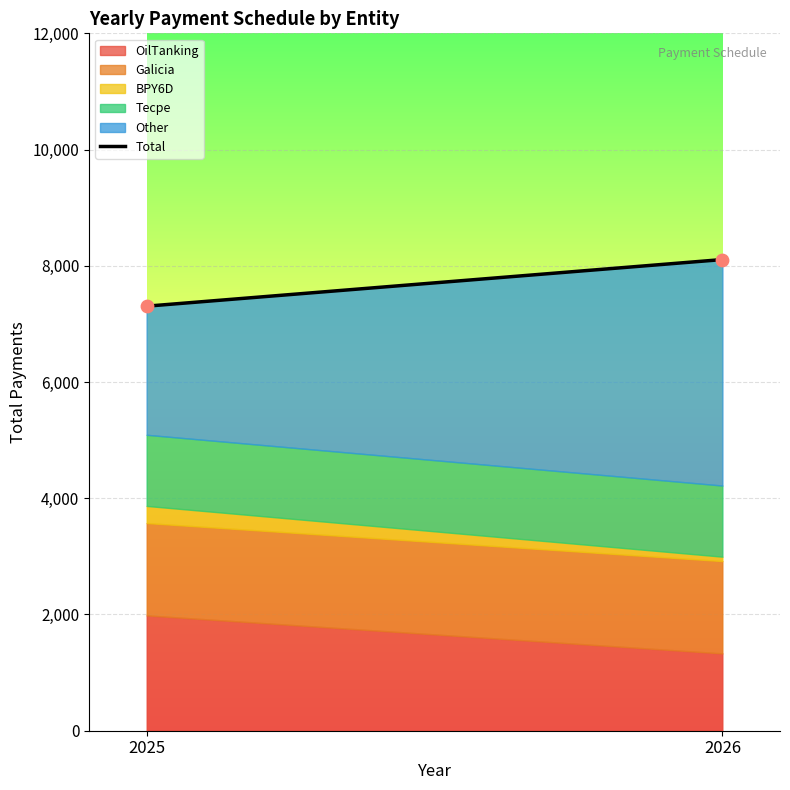

What is the range of Y values (max minus min)?

802.2